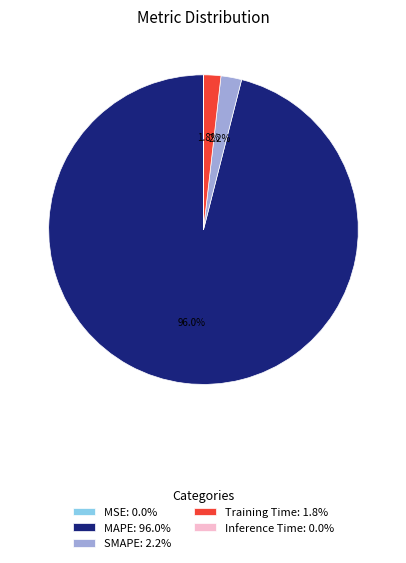

How much of the chart is everything except MAPE: 96.0%?

4.0%